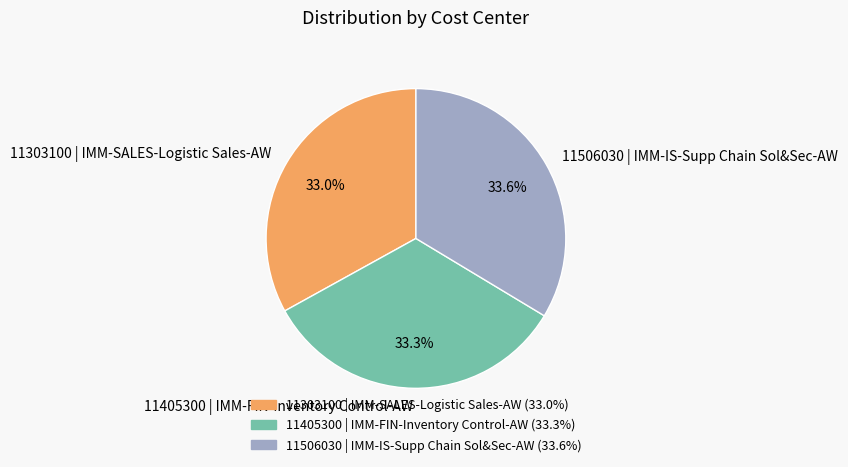

To the nearest percent, what percentage of the pie is 11405300 | IMM-FIN-Inventory Control-AW?

33%